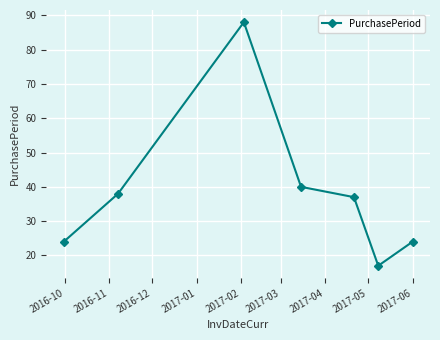

Reading left to right, what are all the values shown in this chart?

24	38	88	40	37	17	24